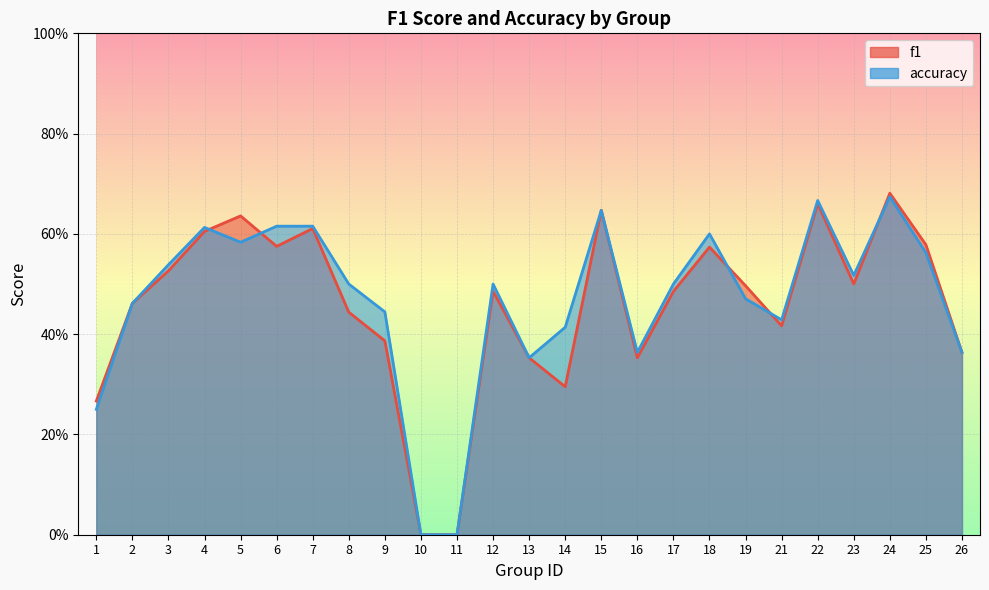

What is the approximate value of f1 at 13?

0.4